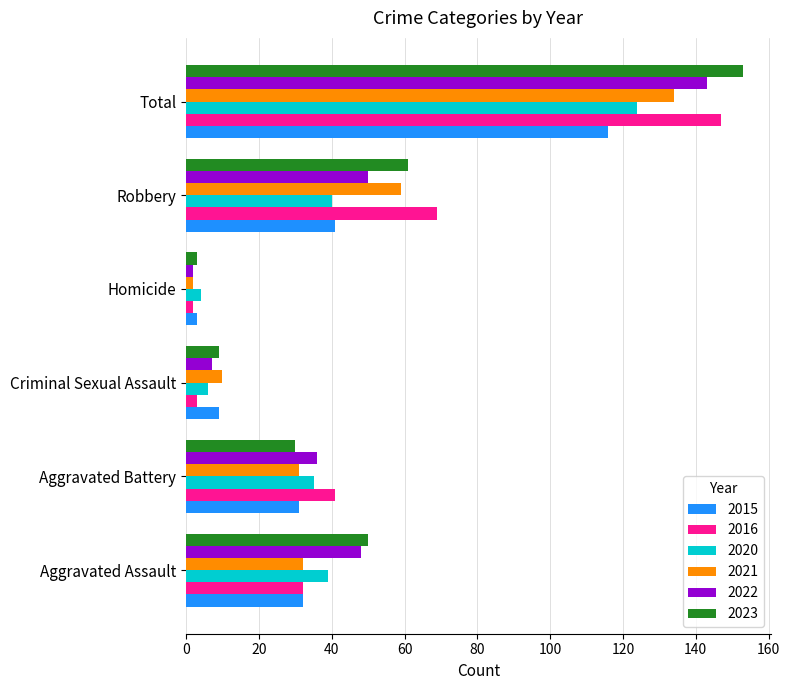

Which label corresponds to the largest value in the chart?

Total